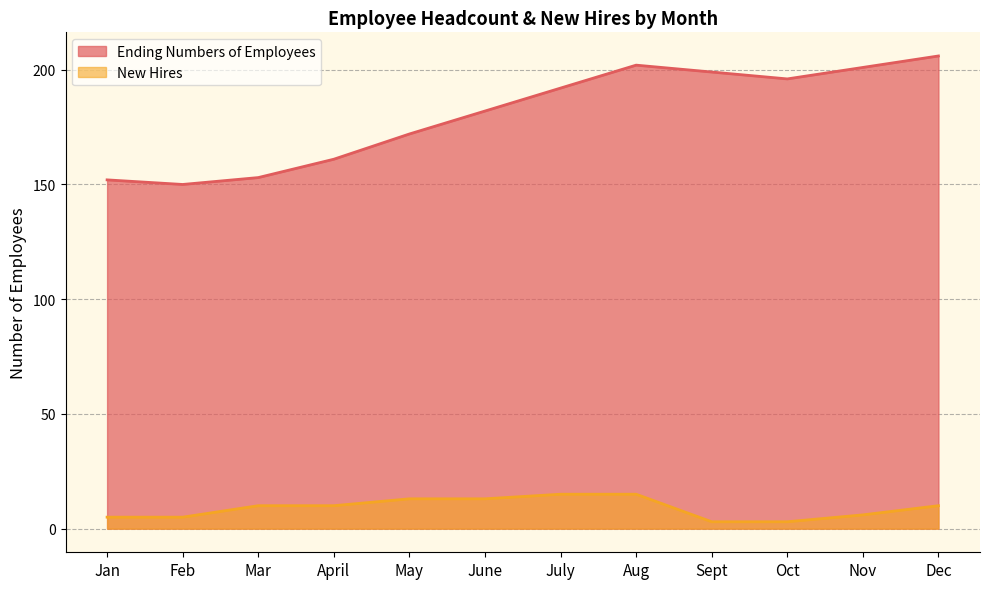

What is the sum of the New Hires values at Oct and July?

18